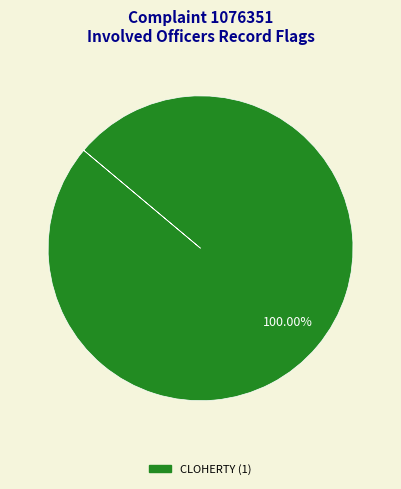

Does any single category account for the majority?

Yes